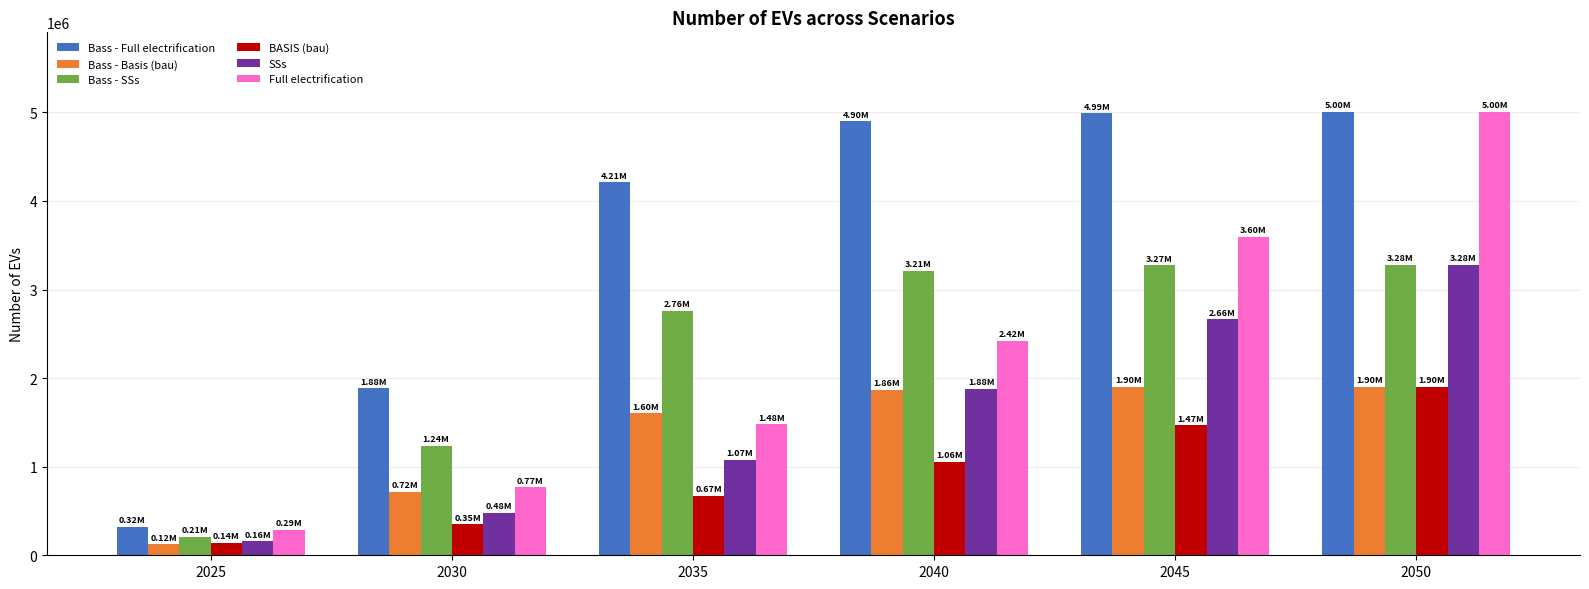

Where does the Bass - Full electrification series first go above 4897720?

2040